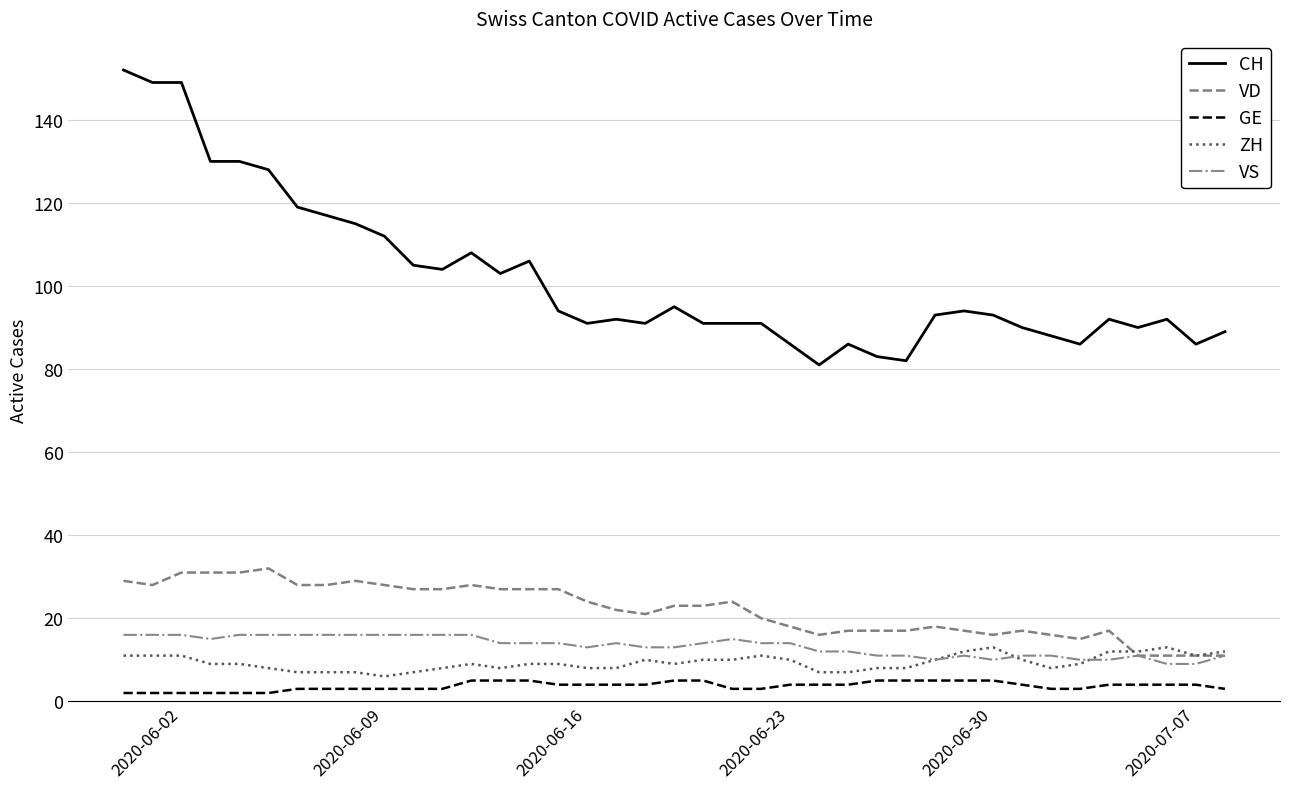

Which series has the largest range (max minus min)?

CH